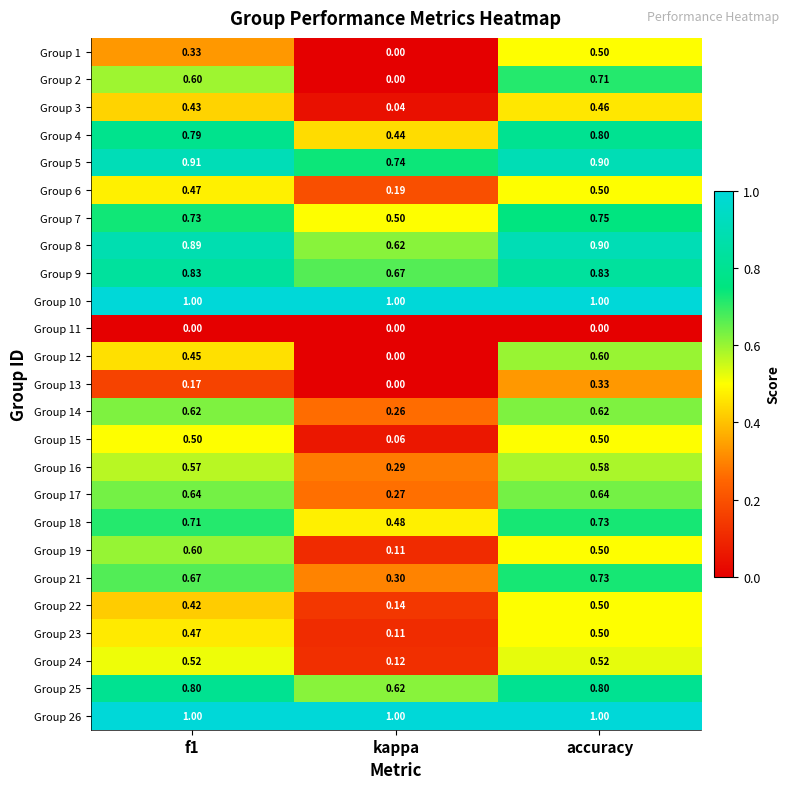

Is the value of Group 26 at accuracy greater than the value of Group 18 at f1?

Yes